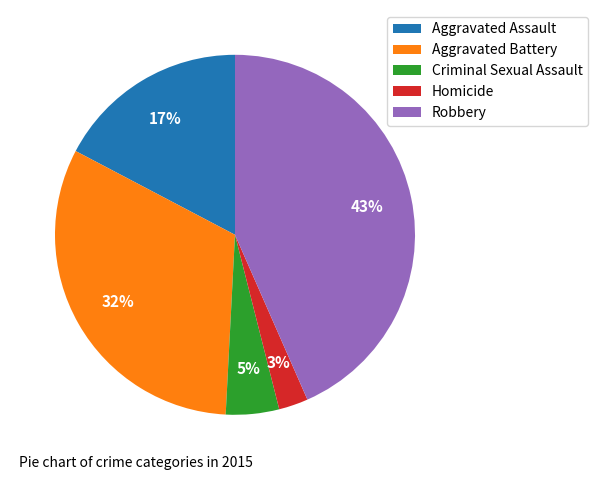

Which has a higher value, Robbery or Homicide?

Robbery